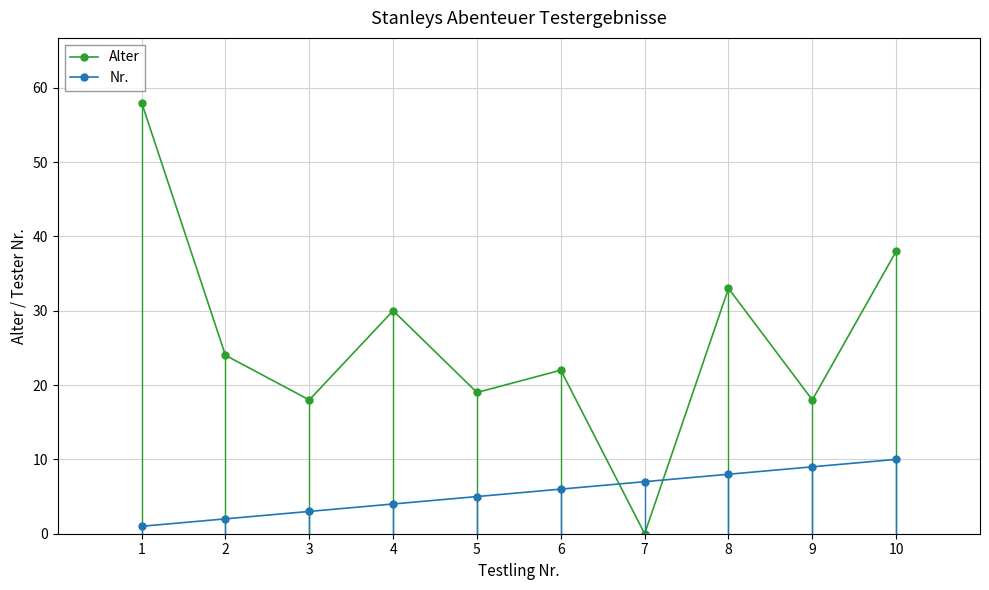

True or false: Alter has a value of 18 at 3.

True